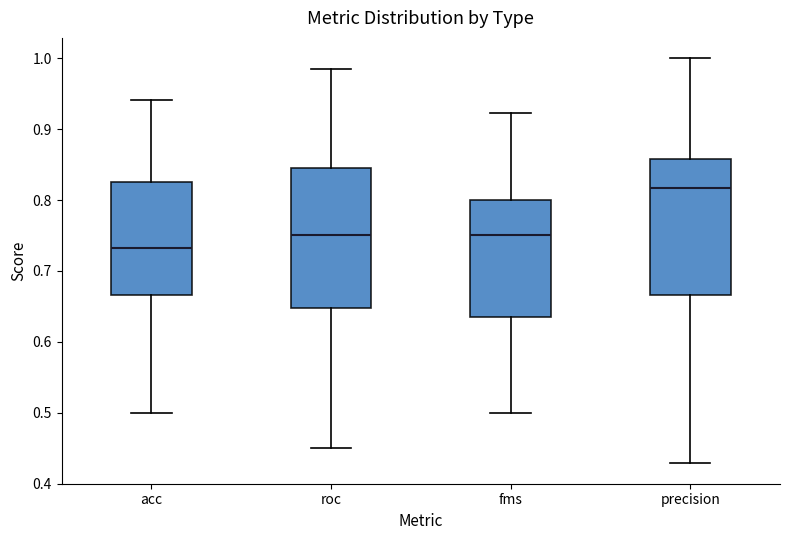

Reading left to right, transcribe this box plot: for each box, give where its median line is, the range the box spans, and where its two whiskers end, as read against the y-axis. The values are not printed on the chart, so give them approximately, as read against the axis.

acc: median 0.73, box 0.67 to 0.83, whiskers 0.50 to 0.94
roc: median 0.75, box 0.65 to 0.85, whiskers 0.45 to 0.98
fms: median 0.75, box 0.64 to 0.80, whiskers 0.50 to 0.92
precision: median 0.82, box 0.67 to 0.86, whiskers 0.43 to 1.00